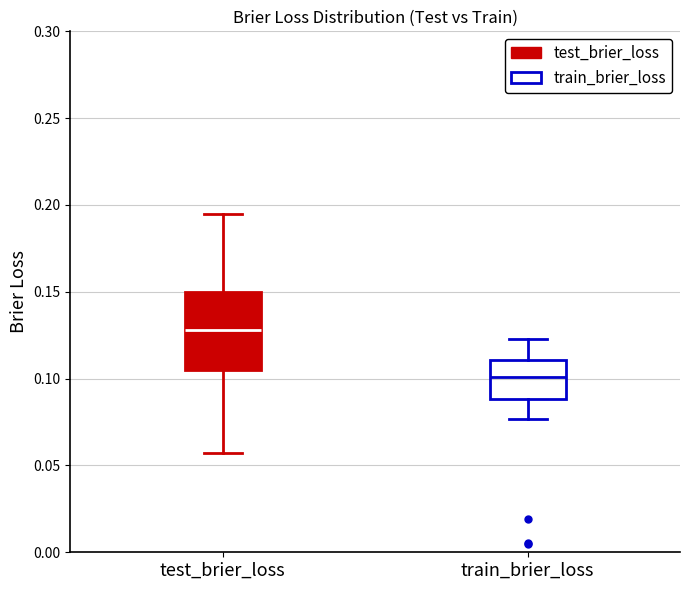

Reading left to right, transcribe this box plot: for each box, give where its median line is, the range the box spans, and where its two whiskers end, as read against the y-axis. The values are not printed on the chart, so give them approximately, as read against the axis.

test_brier_loss: median 0.130, box 0.105 to 0.150, whiskers 0.055 to 0.195
train_brier_loss: median 0.100, box 0.090 to 0.110, whiskers 0.075 to 0.125